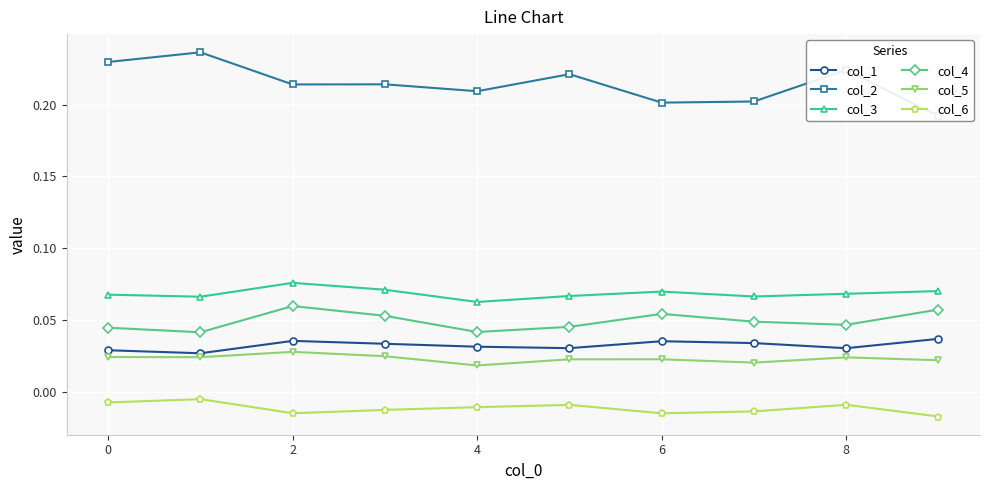

Which series changed the most between 4 and 10?

col_2